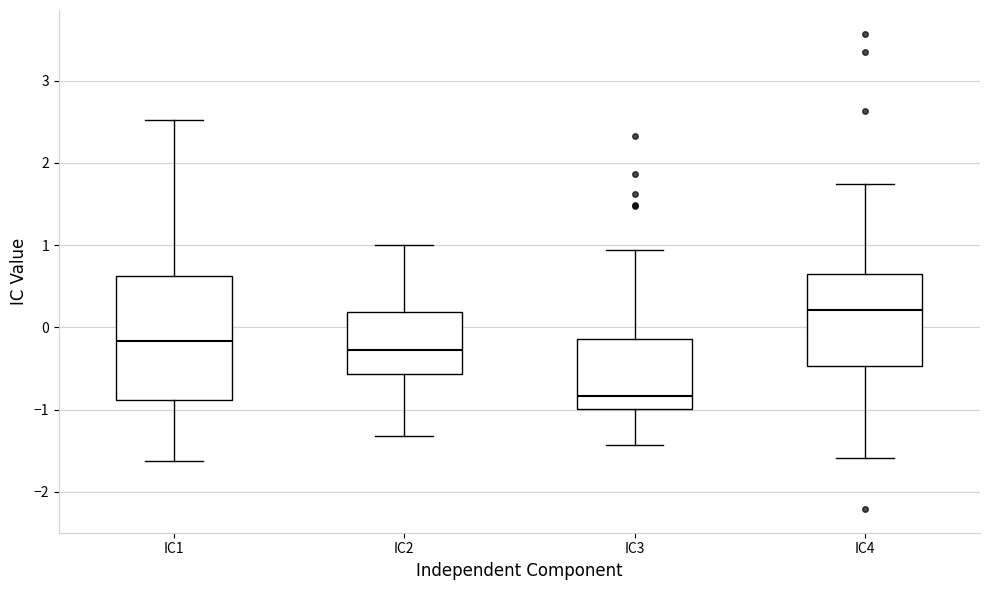

Where does the median line of the box for IC2 sit on the y-axis? The values are not printed on the chart, so give them approximately, as read against the axis.

-0.3